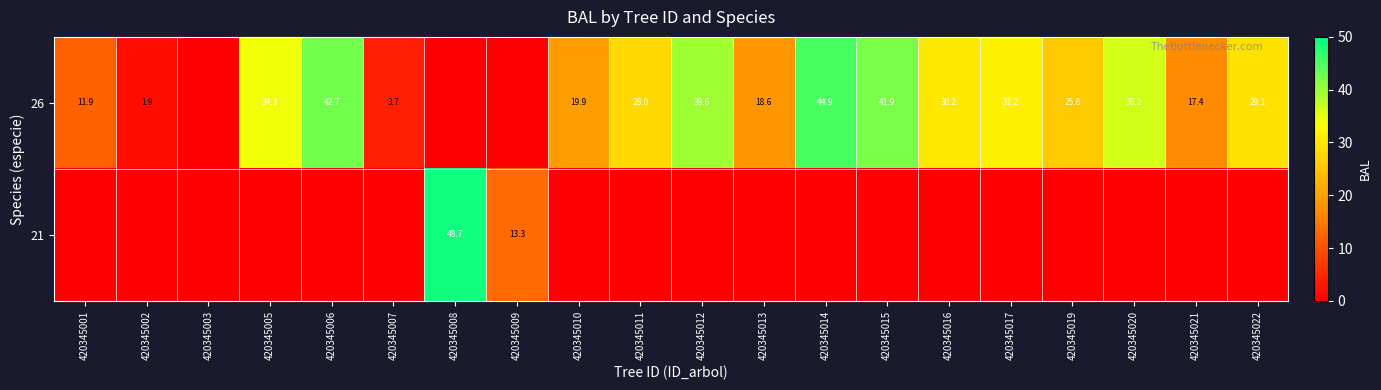

True or false: 26 has a value of 19.5 at 420345001.

False